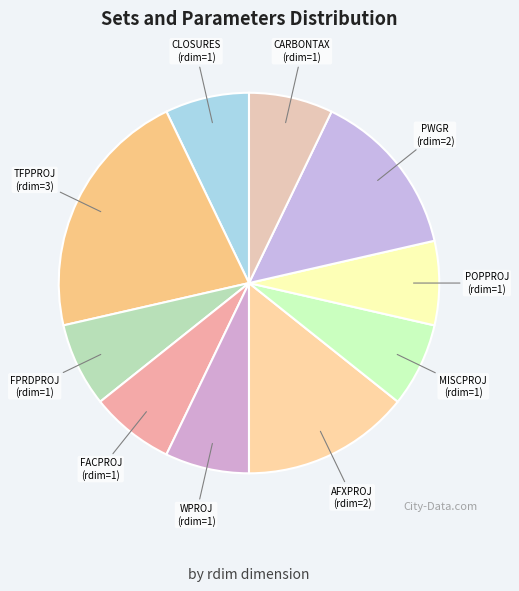

Does any single category account for the majority?

No